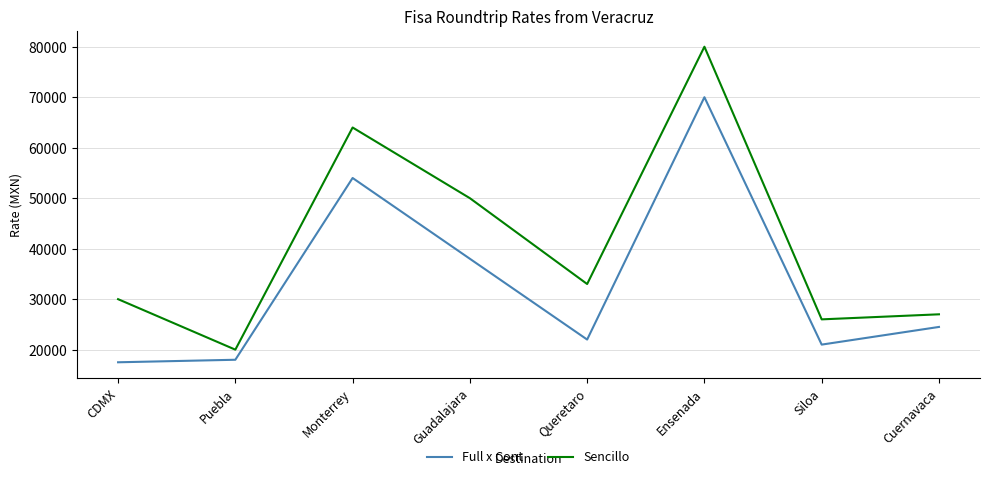

Is this an area chart (filled region under the line)?

No